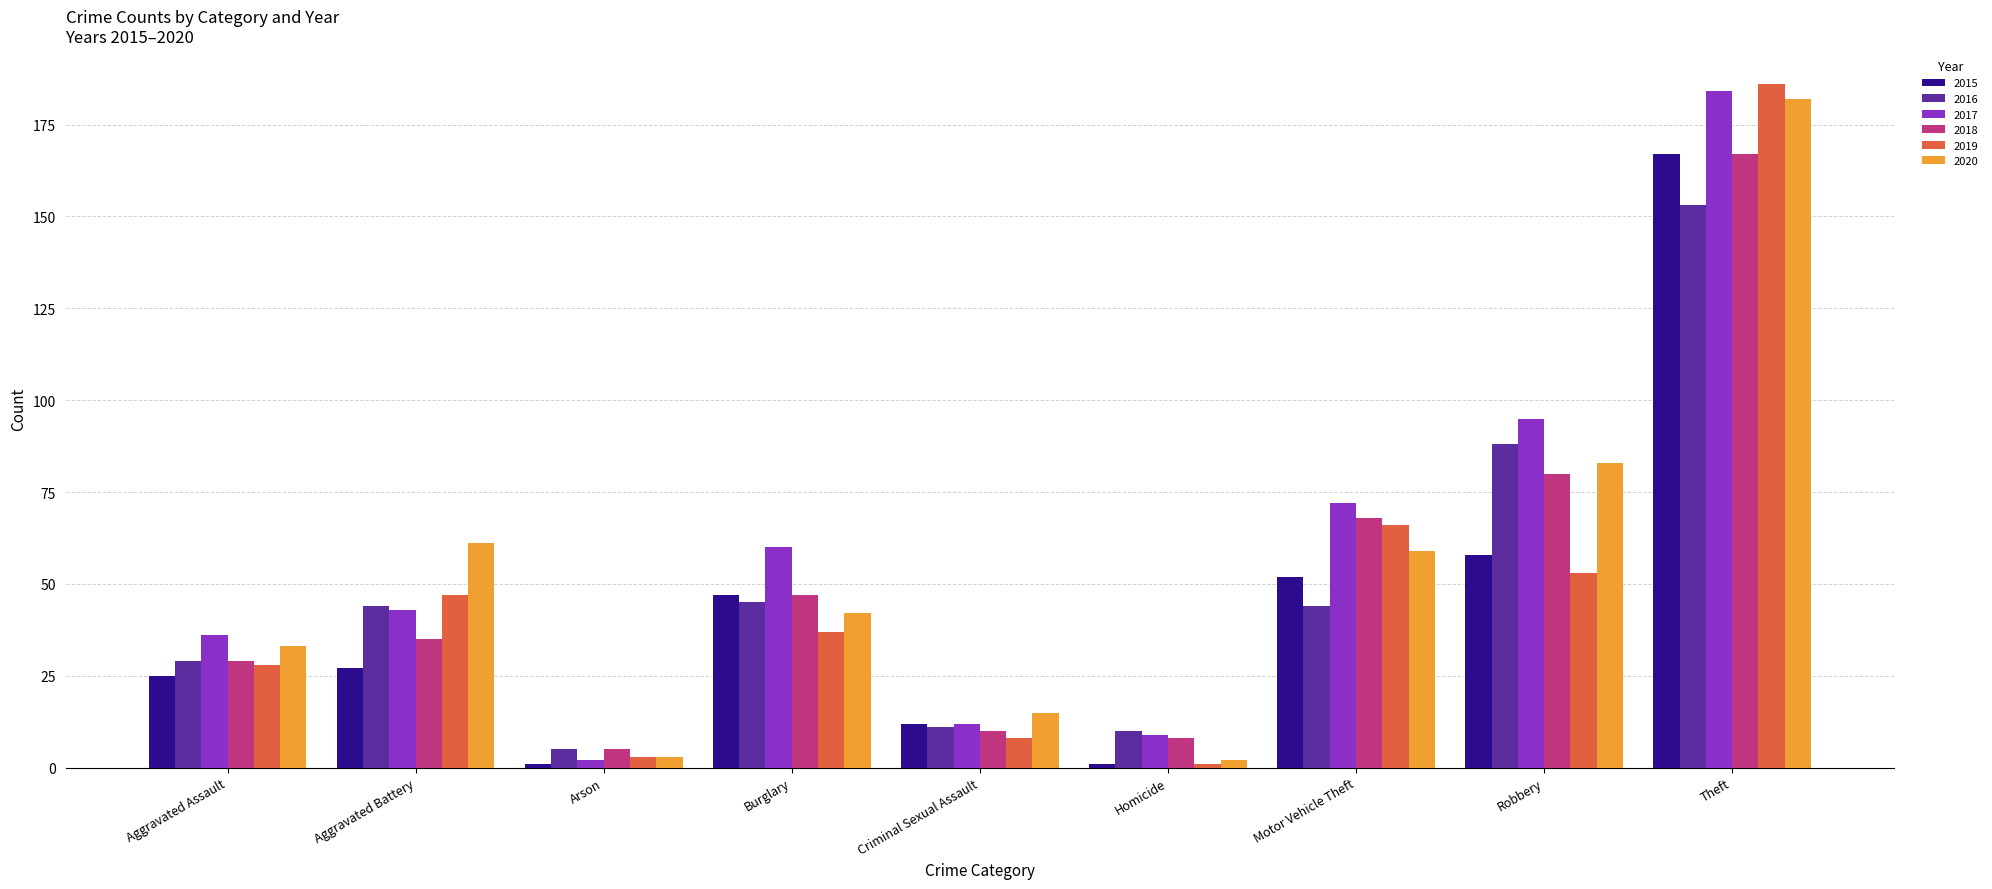

The 2018 series shows 35 at Aggravated Battery. True or false?

True